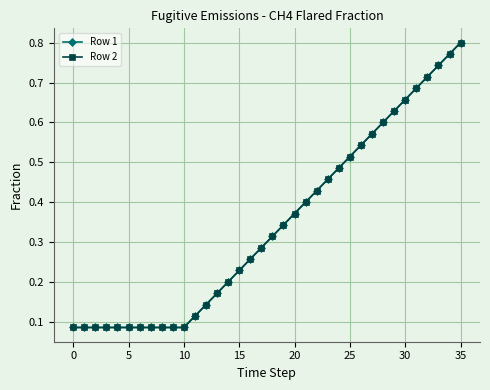

Is this an area chart (filled region under the line)?

No